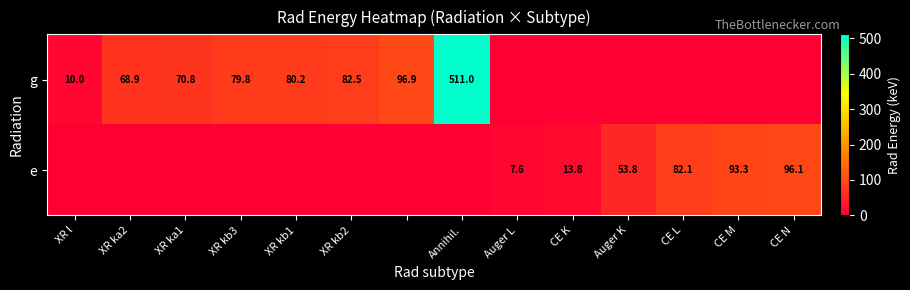

Which has a higher value, XR kb1 or XR ka1?

XR kb1